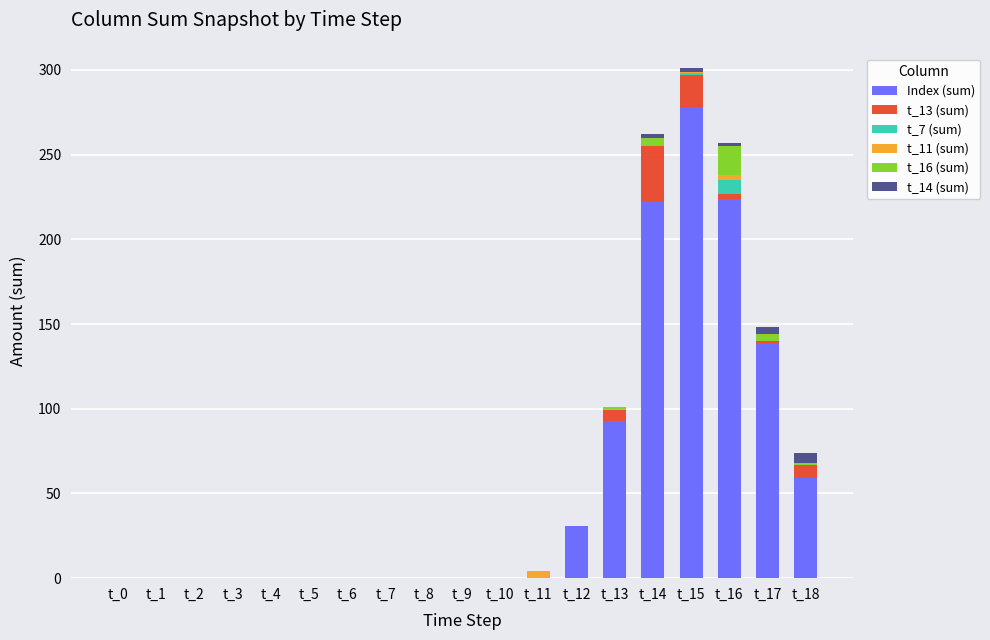

At which category is the sum across all series the highest?

t_15